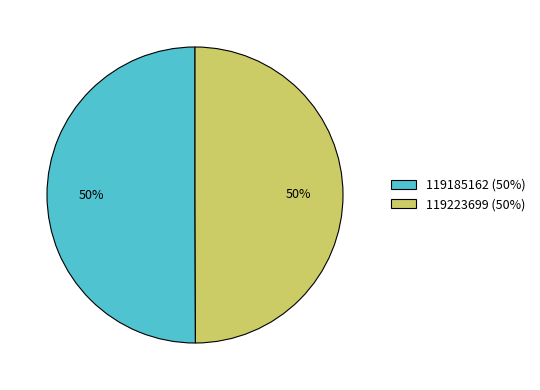

What percentage is the 119185162 (50%) slice, to the nearest percent?

50%